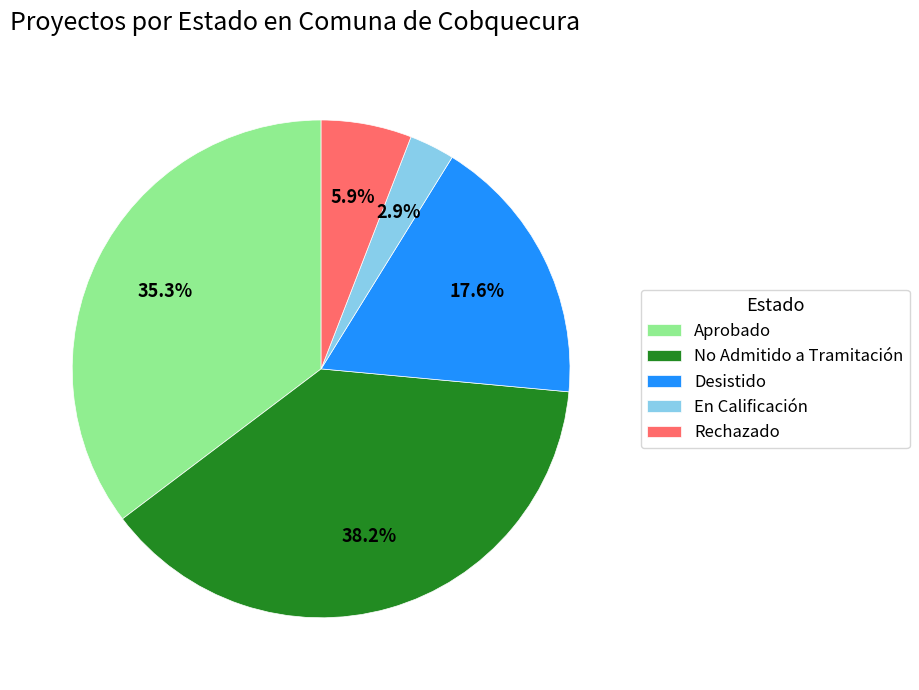

What is the smallest slice in the pie chart?

En Calificación